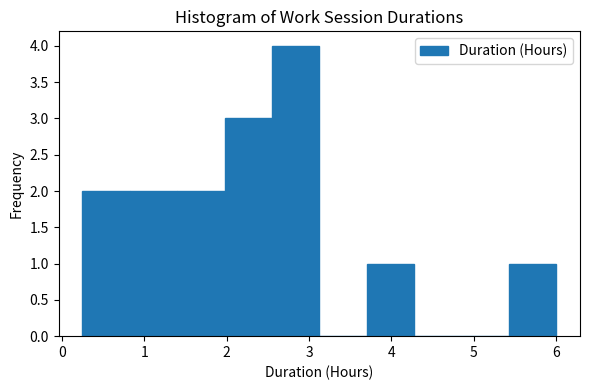

Reading left to right, list every bar in this chart as the range it spans on the x-axis followed by its height. Neither the bar edges nor the heights are printed on the chart, so give them approximately, as read against the axes.

0.3 to 0.8: 2
0.8 to 1.4: 2
1.4 to 2.0: 2
2.0 to 2.6: 3
2.6 to 3.1: 4
3.1 to 3.7: 0
3.7 to 4.3: 1
4.3 to 4.9: 0
4.9 to 5.4: 0
5.4 to 6.0: 1